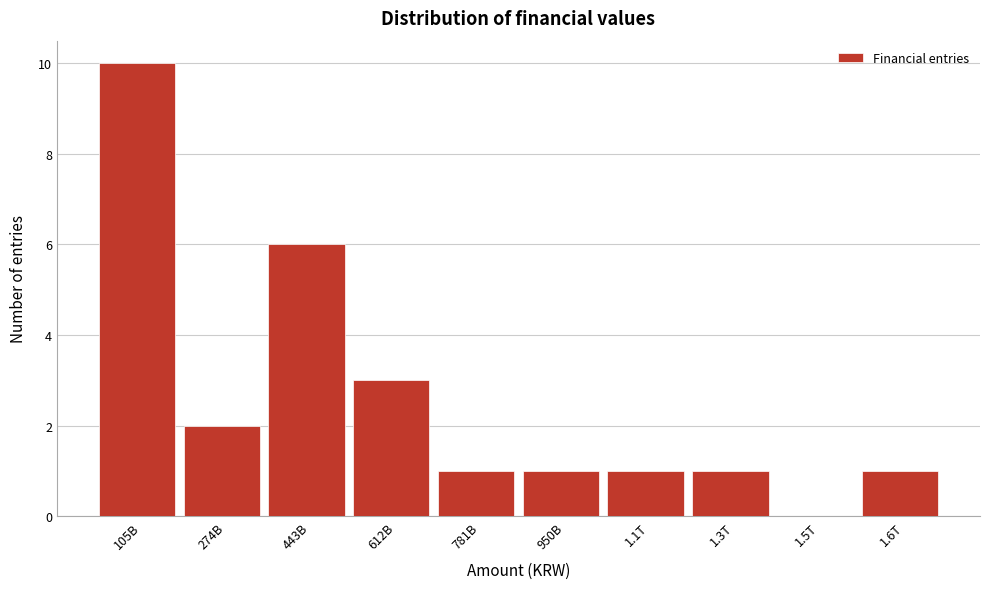

Reading left to right, list all the values displayed in this chart.

105B=10	274B=2	443B=6	612B=3	781B=1	950B=1	1.1T=1	1.3T=1	1.5T=0	1.6T=1